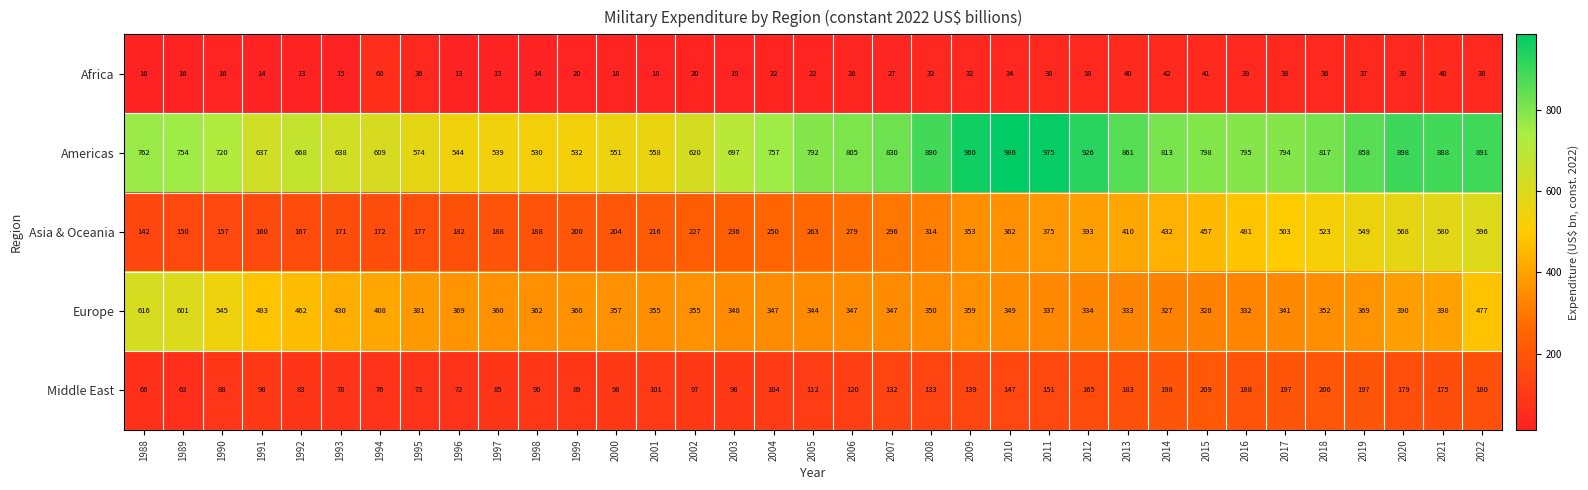

At 2002, list the series in order from smallest to largest.

Africa, Middle East, Asia & Oceania, Europe, Americas